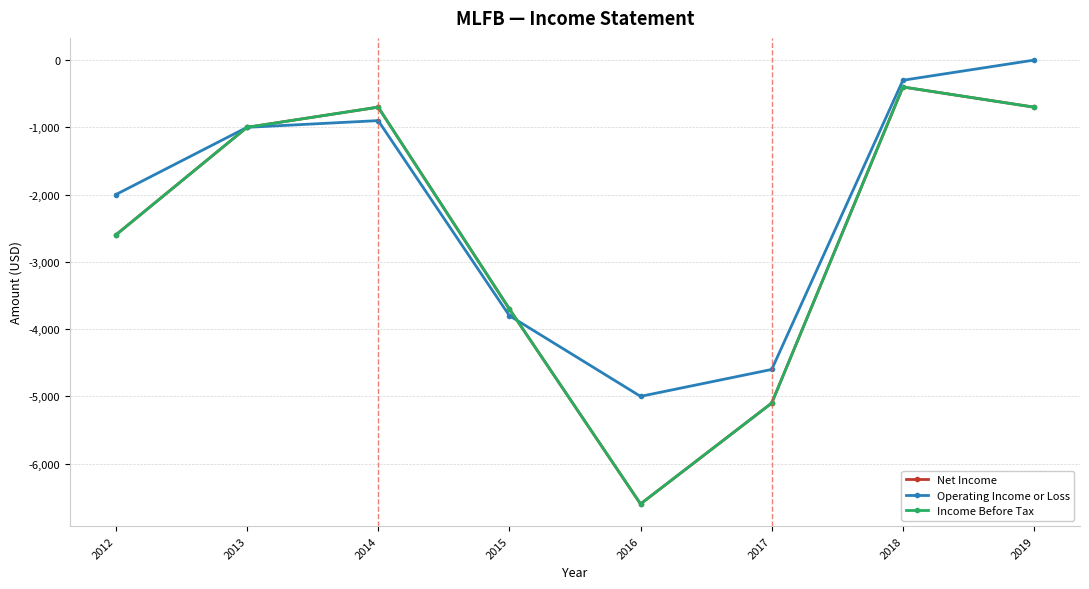

Is the value of Income Before Tax at 2012 greater than the value of Net Income at 2013?

No